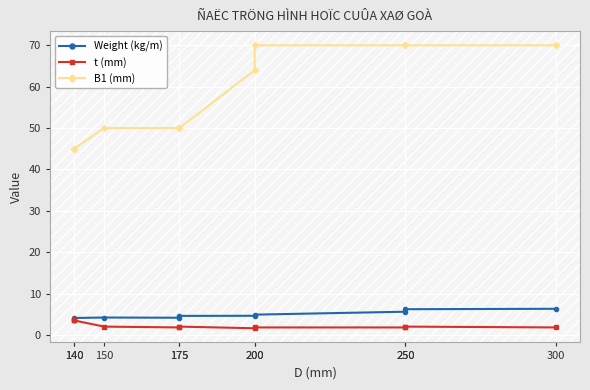

True or false: B1 (mm) and t (mm) cross at least once.

False